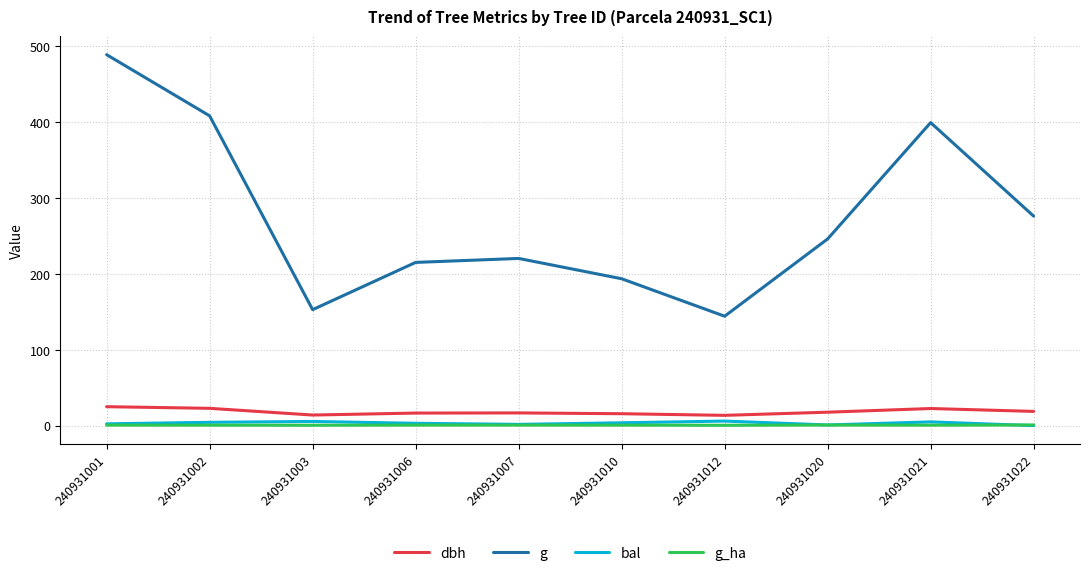

Between 240931002 and 240931010, which series saw the biggest shift?

g